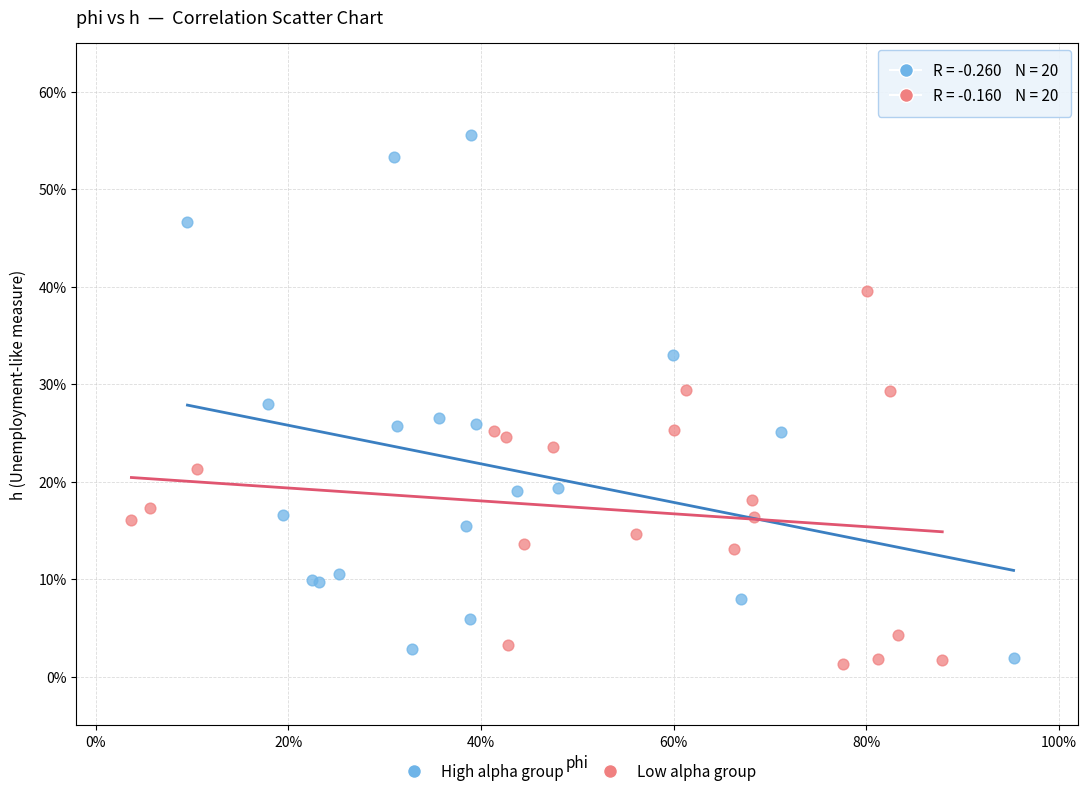

What are all the series names shown in the legend?

High alpha group, Low alpha group